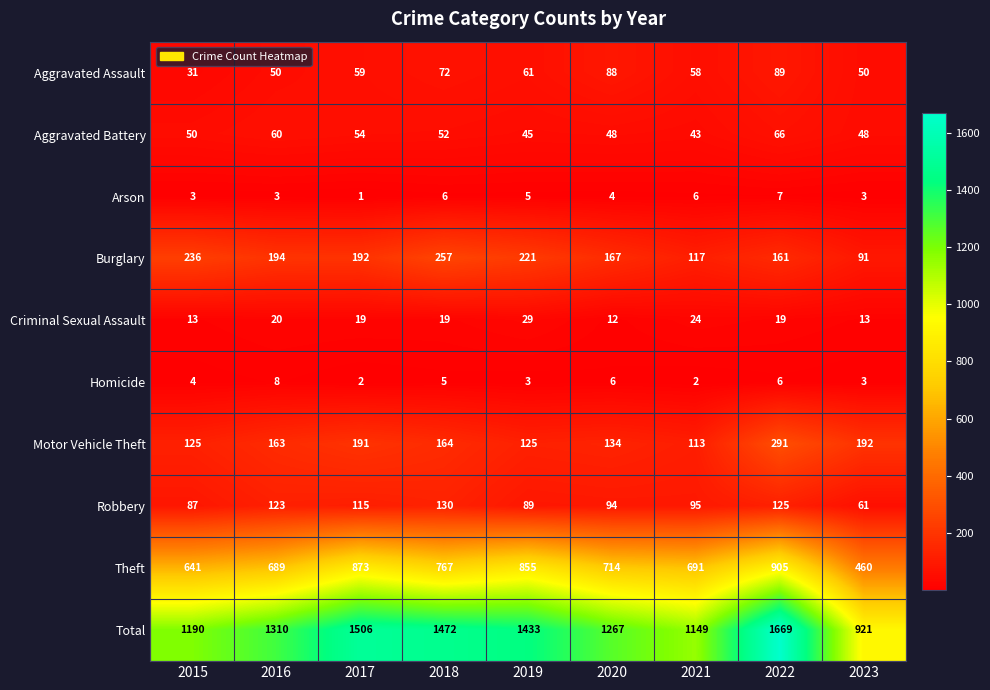

At which category is the sum across all series the highest?

2022